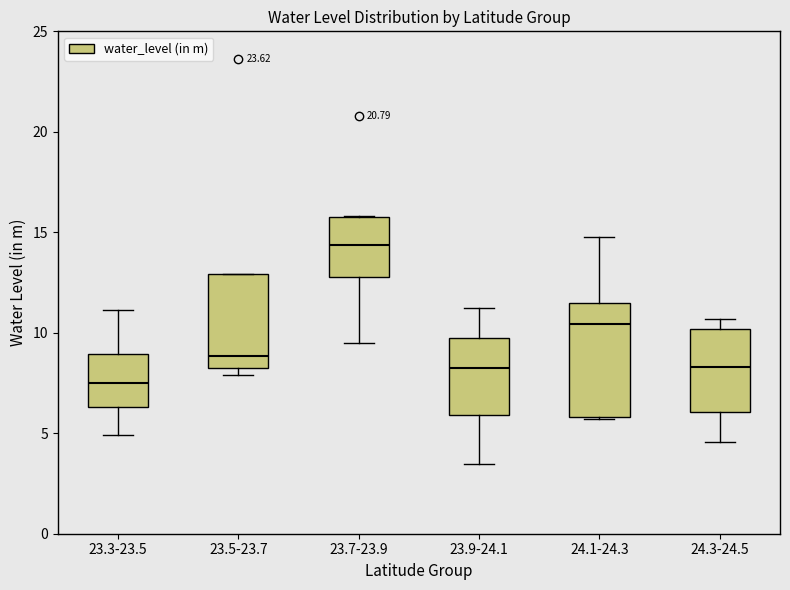

Reading left to right, transcribe this box plot: for each box, give where its median line is, the range the box spans, and where its two whiskers end, as read against the y-axis. The values are not printed on the chart, so give them approximately, as read against the axis.

23.3-23.5: median 7.5, box 6.5 to 9.0, whiskers 5.0 to 11.0
23.5-23.7: median 9.0, box 8.0 to 13.0, whiskers 8.0 (just below the box's lower edge) to 13.0
23.7-23.9: median 14.5, box 13.0 to 15.5, whiskers 9.5 to 16.0
23.9-24.1: median 8.5, box 6.0 to 10.0, whiskers 3.5 to 11.5
24.1-24.3: median 10.5, box 6.0 to 11.5, whiskers 5.5 to 15.0
24.3-24.5: median 8.5, box 6.0 to 10.0, whiskers 4.5 to 10.5